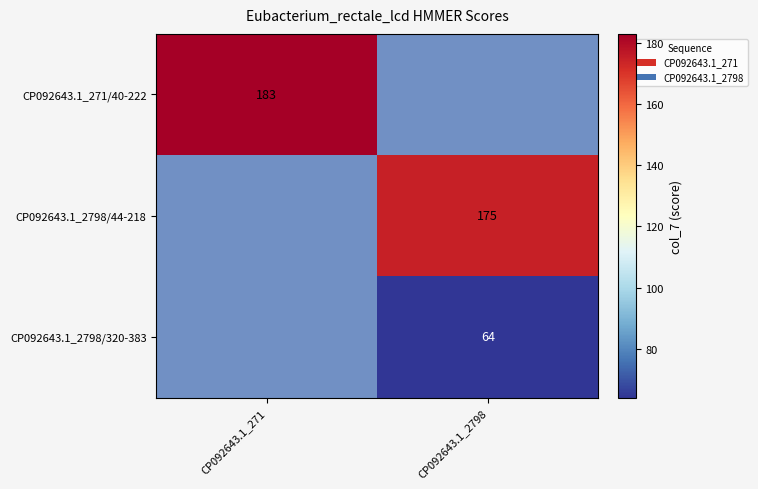

The CP092643.1_2798/320-383 series shows 34 at CP092643.1_2798. True or false?

False